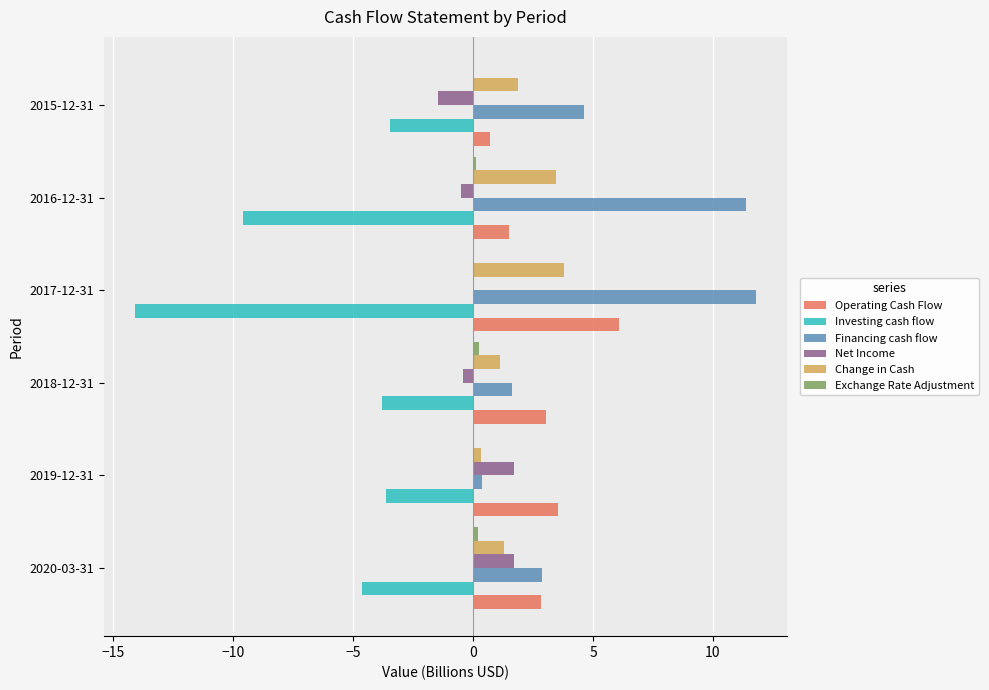

How many series are shown in this chart?

6